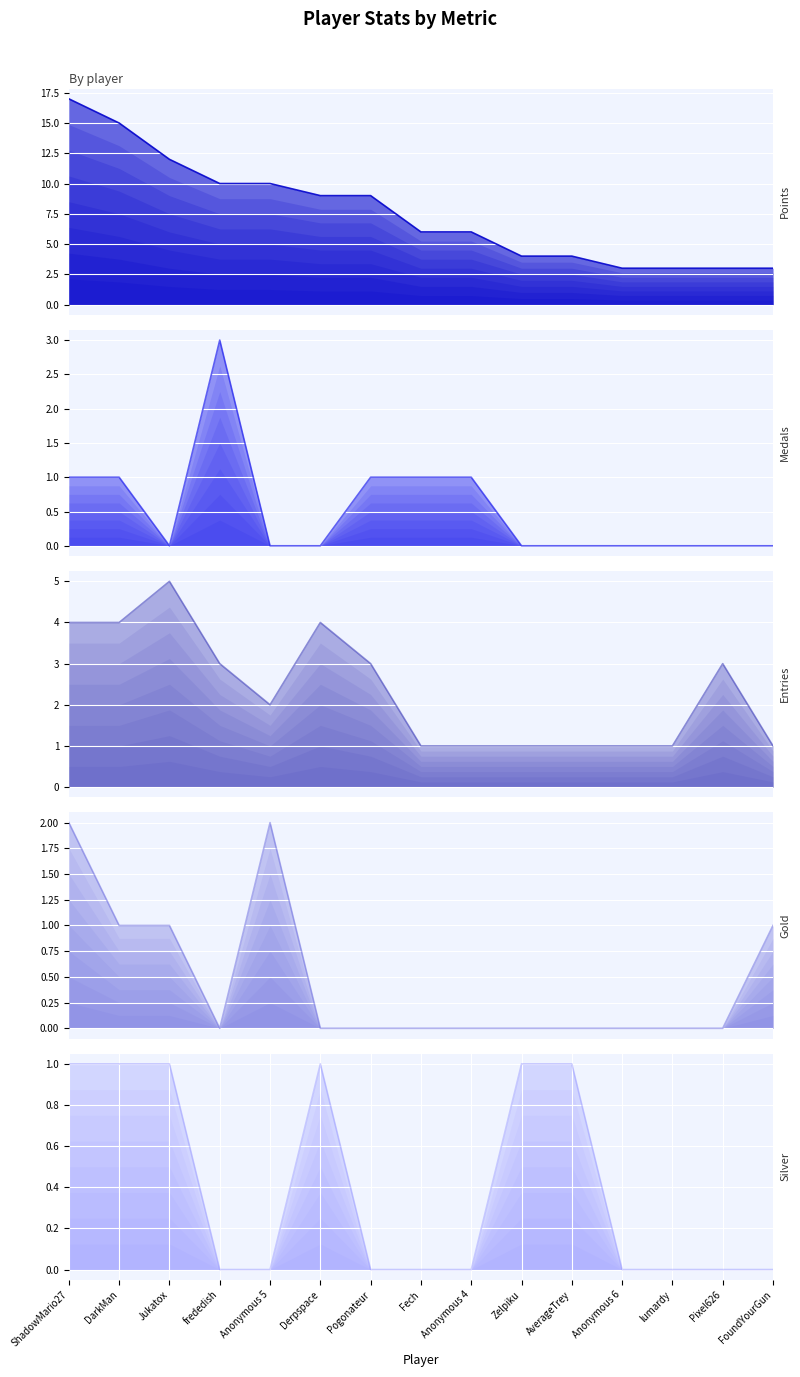

How many data points in Silver are above 0?

6